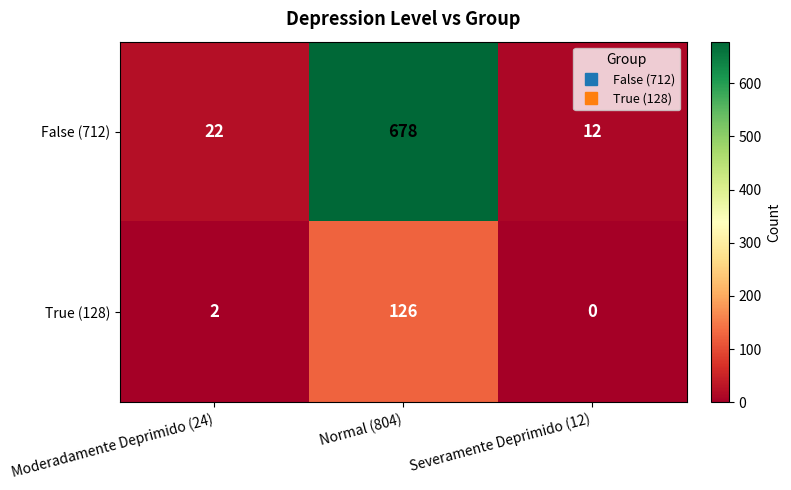

What is the difference between the highest and lowest values at Moderadamente Deprimido (24)?

20